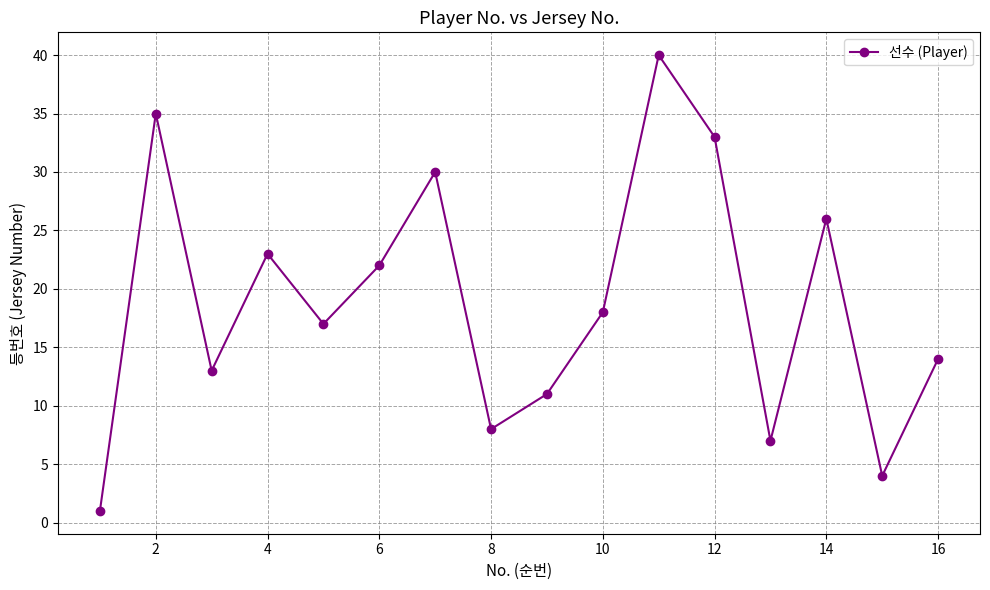

What is the greatest value displayed?

40